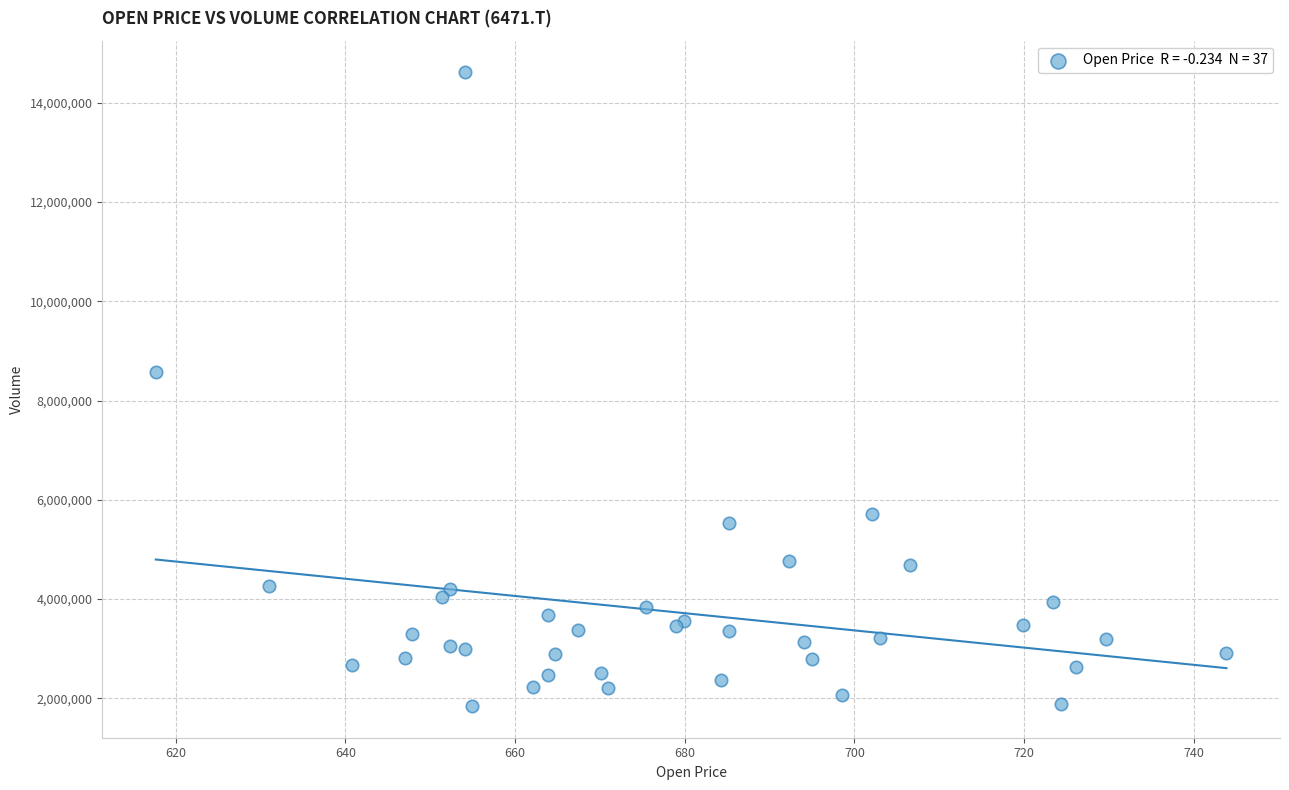

What Y value in the scatter plot is closest to 8229650?

8585400